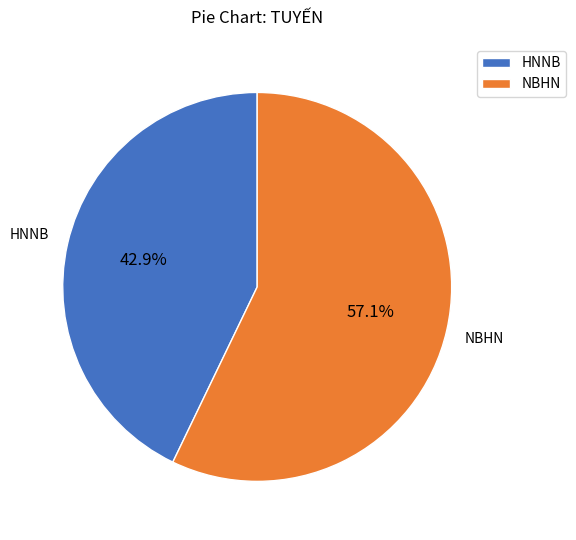

To the nearest percent, what is the average slice percentage?

50%